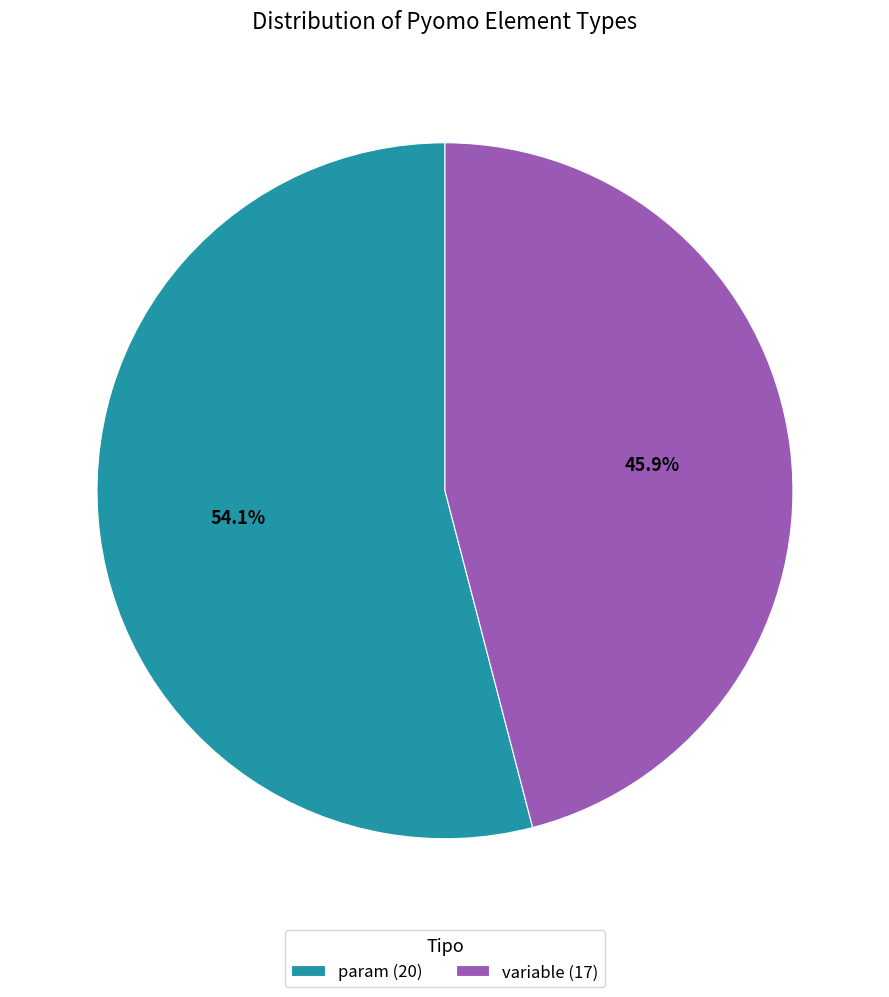

Which slice represents more than half of the pie?

param